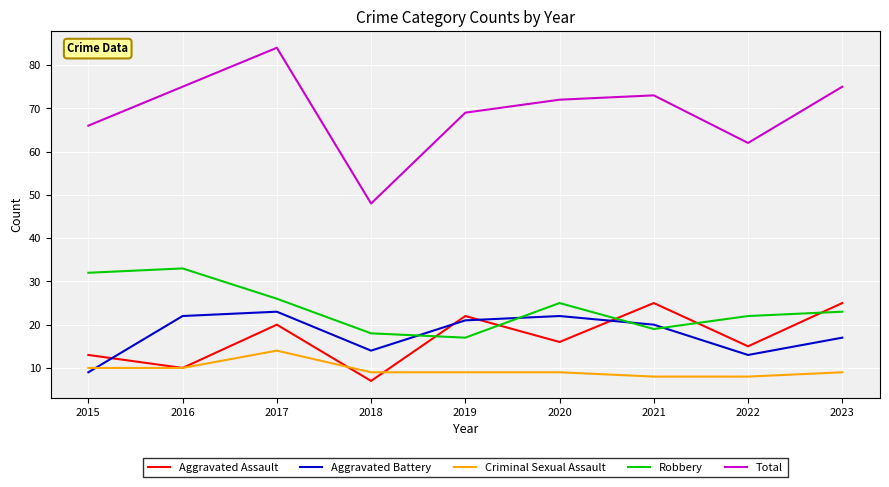

Reading left to right, what are all the values shown in this chart?

Aggravated Assault: 13	10	20	7	22	16	25	15	25
Aggravated Battery: 9	22	23	14	21	22	20	13	17
Criminal Sexual Assault: 10	10	14	9	9	9	8	8	9
Robbery: 32	33	26	18	17	25	19	22	23
Total: 66	75	84	48	69	72	73	62	75